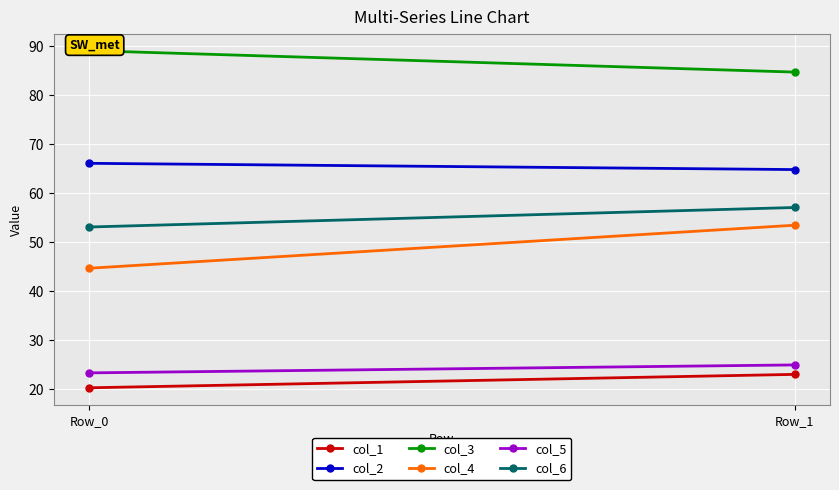

Rank the categories by col_4 value from highest to lowest.

Row_1, Row_0